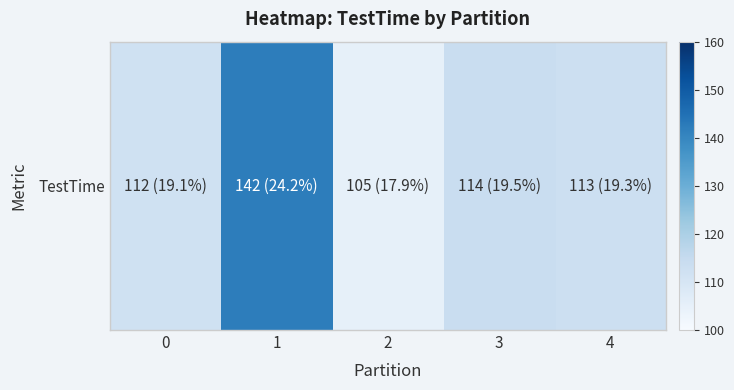

What is the sum of all values?

586